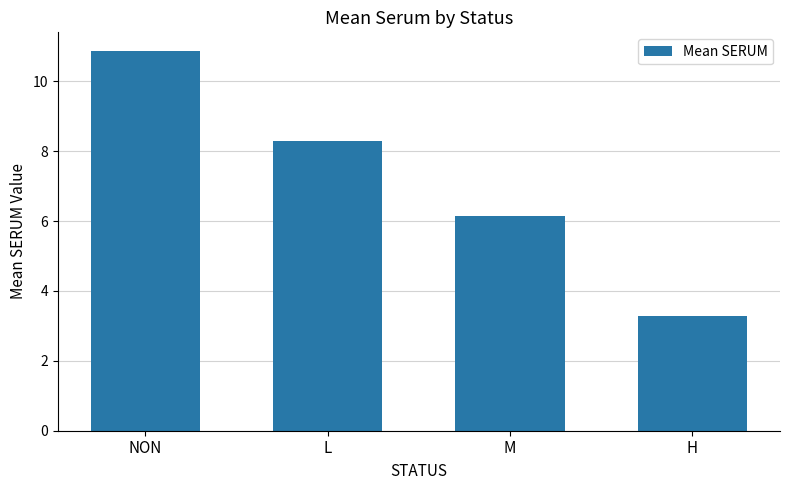

What is the label of the 3rd bar from the right?

L